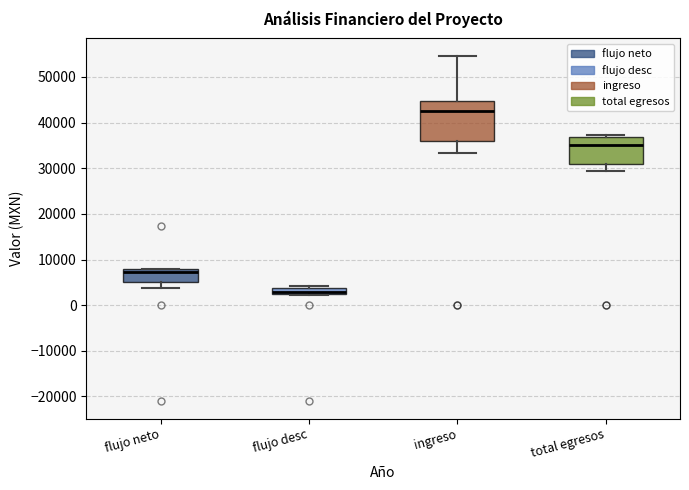

Which box has the highest median line?

ingreso